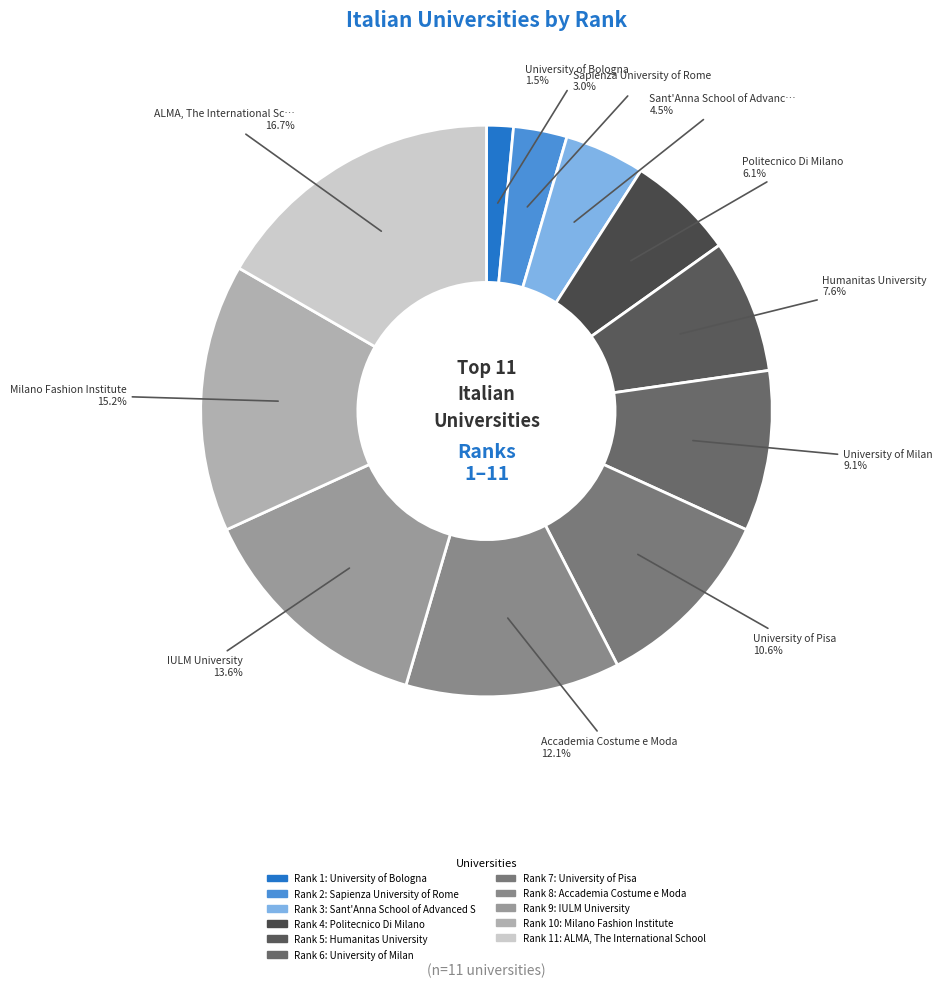

How many segments does this pie chart have?

11